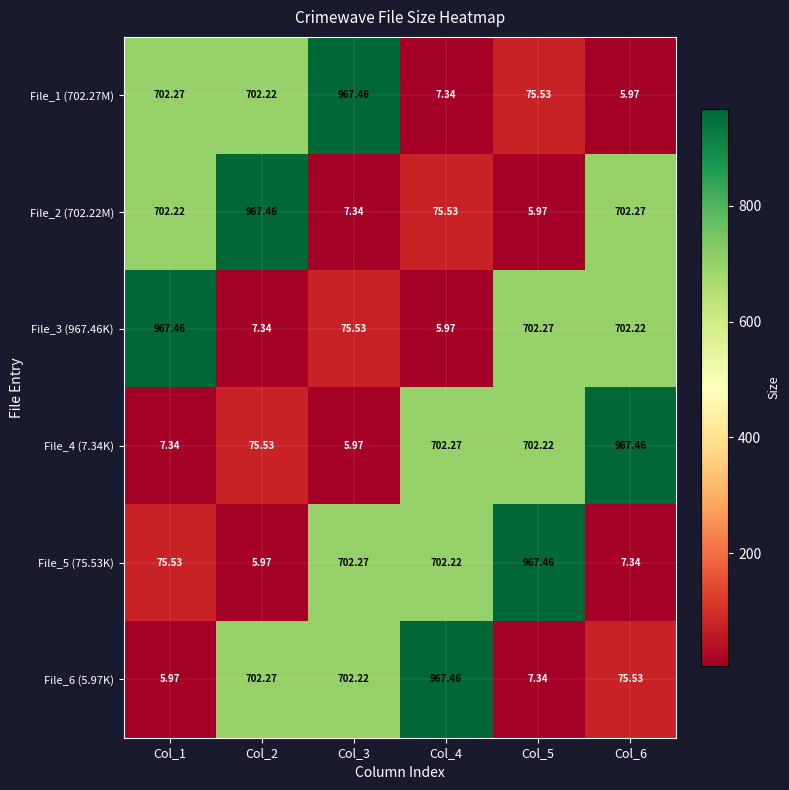

At Col_6, list the series in order from smallest to largest.

File_1 (702.27M), File_5 (75.53K), File_6 (5.97K), File_3 (967.46K), File_2 (702.22M), File_4 (7.34K)